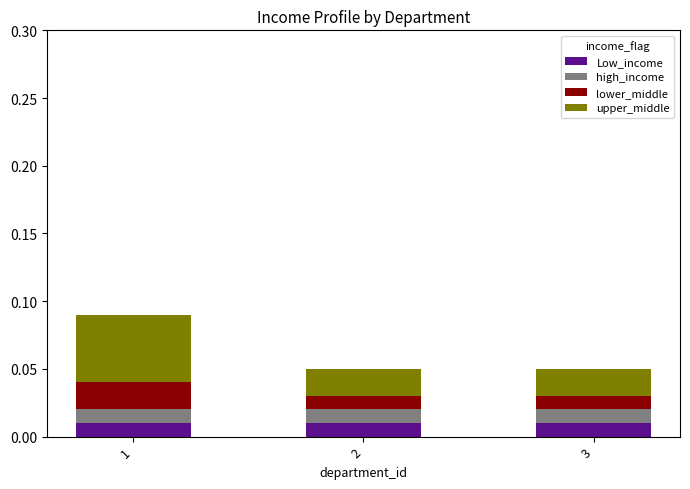

What are all the series names shown in the legend?

Low_income, high_income, lower_middle, upper_middle